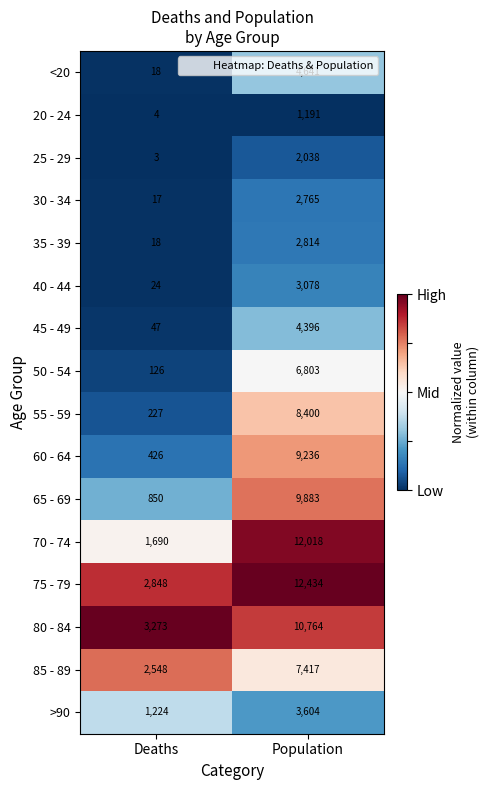

What is the approximate value of 45 - 49 at Population, to the nearest 50?

4400